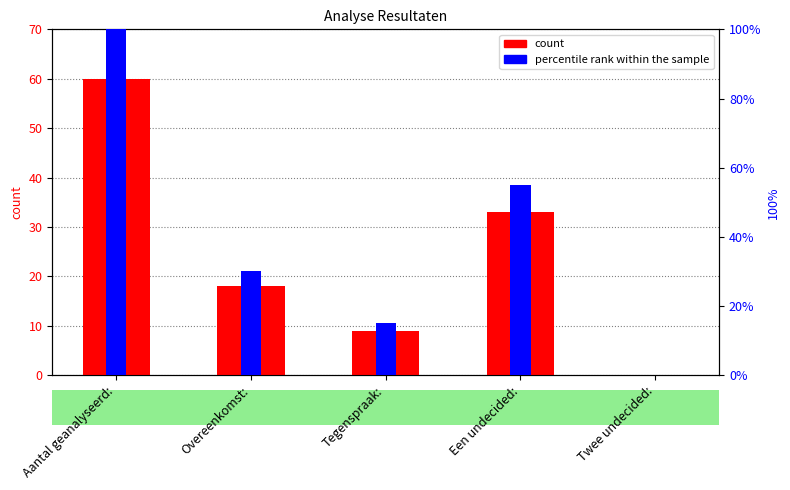

What is the total value across all series at Een undecided:?

88.0